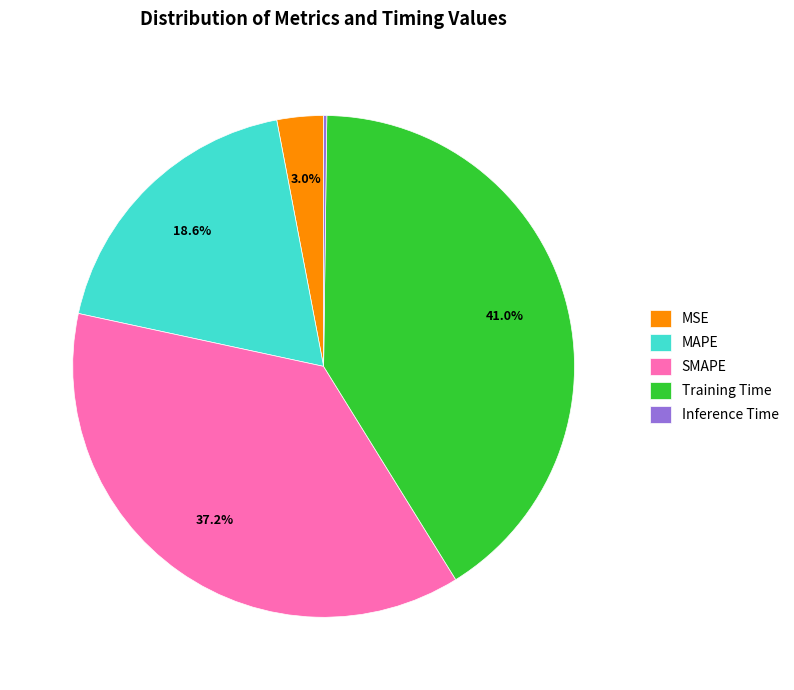

To the nearest percent, what is the difference between the largest and smallest slice percentages?

41%